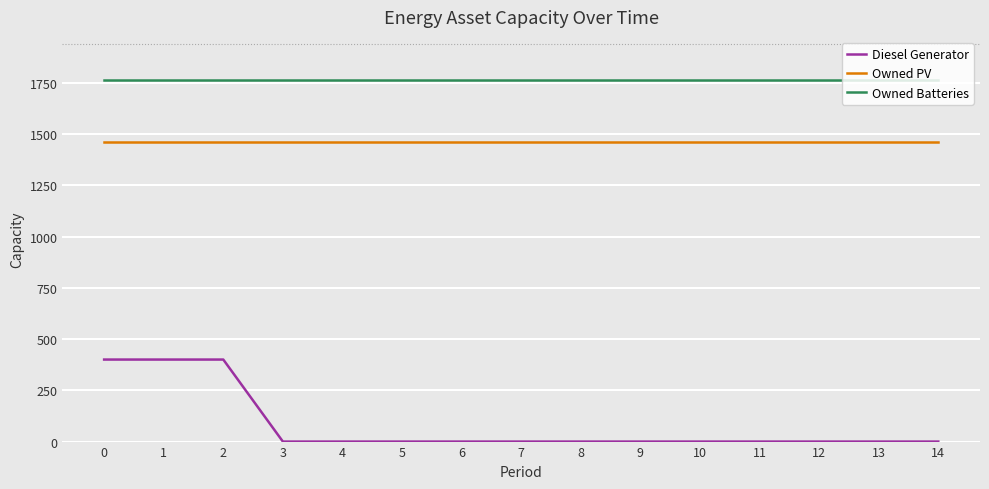

Reading left to right, extract all data points from this chart.

Diesel Generator: 0=400	1=400	2=400	3=0	4=0	5=0	6=0	7=0	8=0	9=0	10=0	11=0	12=0	13=0	14=0
Owned PV: 0=1461	1=1461	2=1461	3=1461	4=1461	5=1461	6=1461	7=1461	8=1461	9=1461	10=1461	11=1461	12=1461	13=1461	14=1461
Owned Batteries: 0=1762	1=1762	2=1762	3=1762	4=1762	5=1762	6=1762	7=1762	8=1762	9=1762	10=1762	11=1762	12=1762	13=1762	14=1762